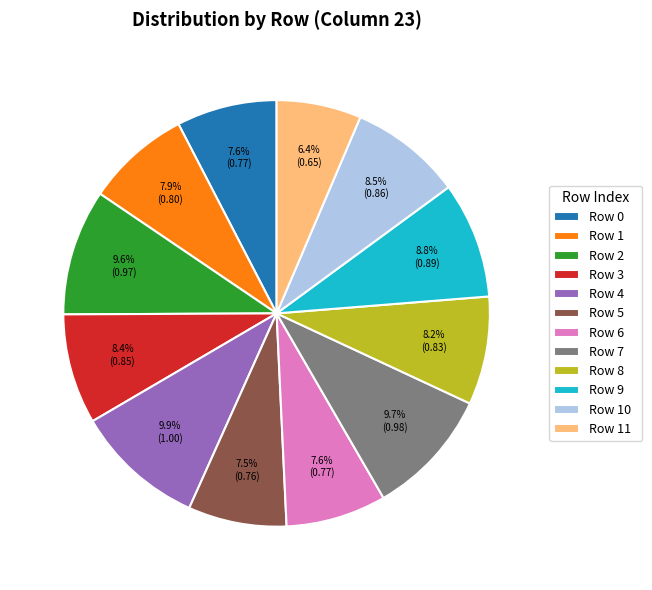

Is Row 6 the majority of the pie?

No